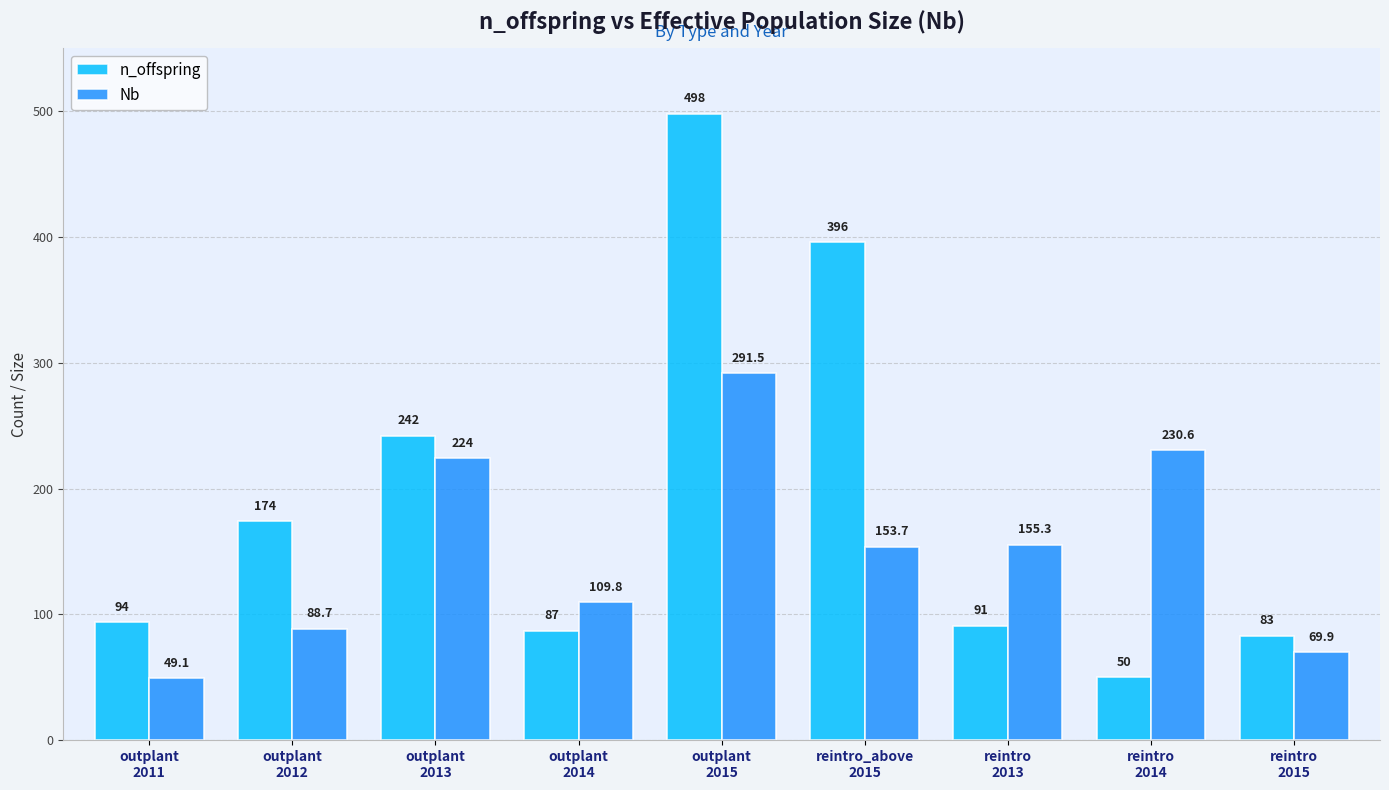

Which series has the widest spread of values?

n_offspring